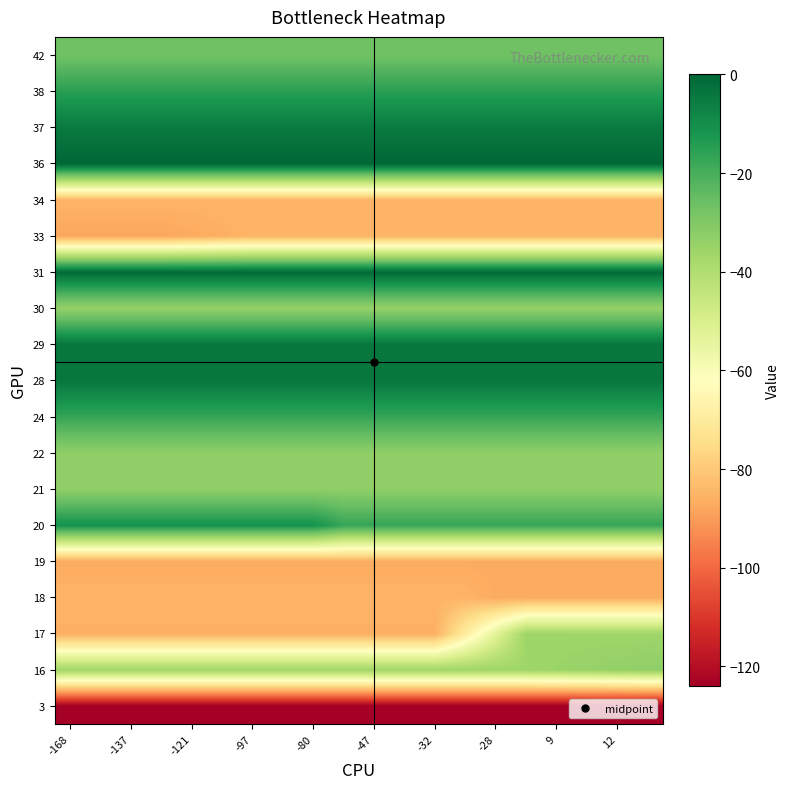

How many data points does each series have?

20